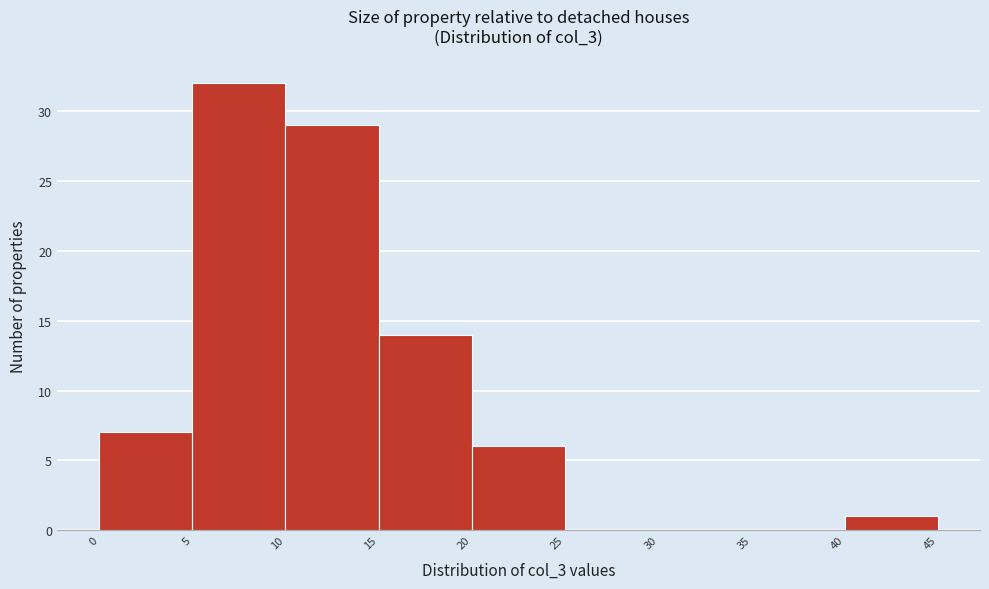

Over which range of the x-axis is the bar tallest?

5 to 10